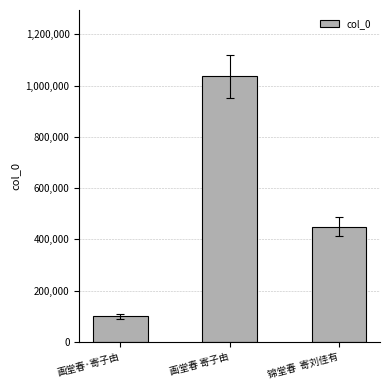

Approximately how many times larger is the value at 画堂春·寄子由 compared to 锦堂春  寄刘佳有?

0.2